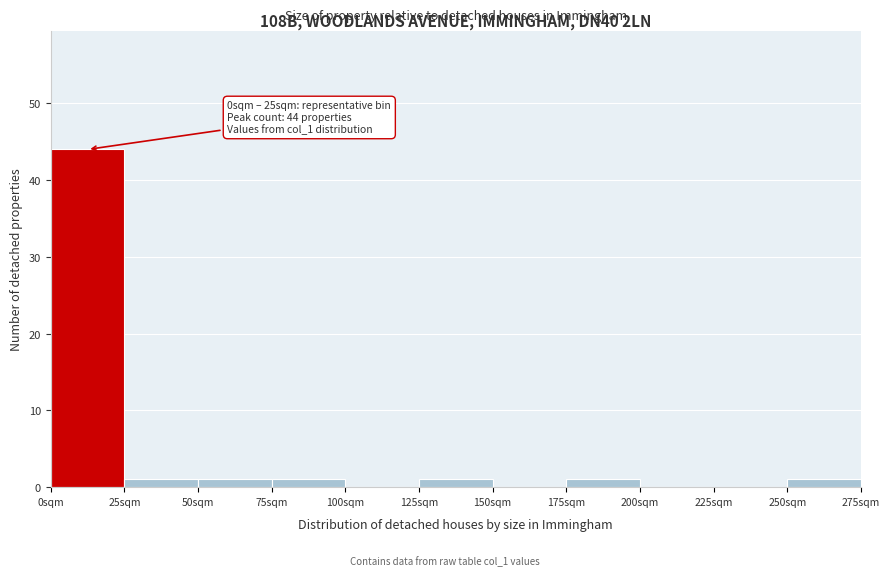

Which range on the x-axis has the tallest bar?

0 to 25